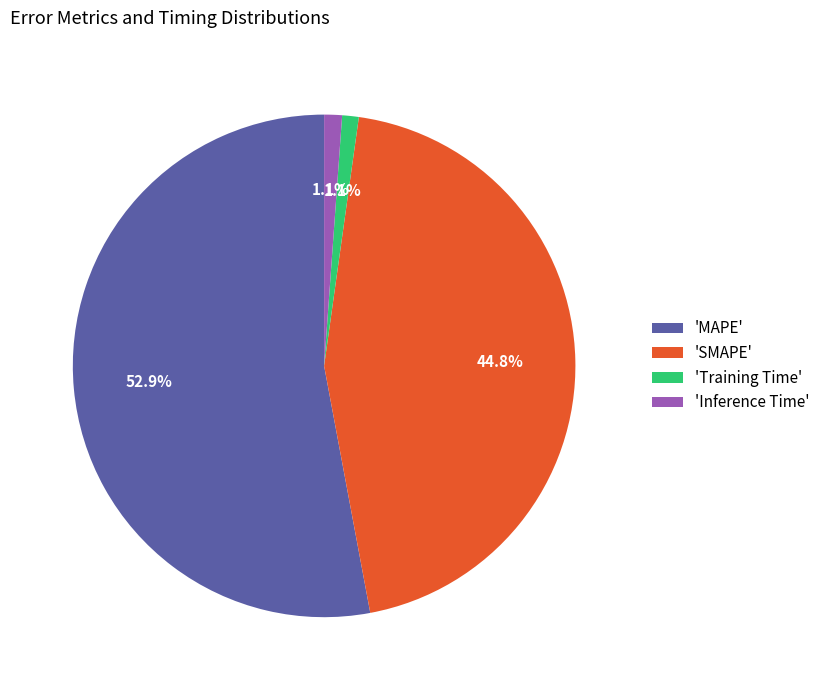

Combined, what portion of the pie is 'Inference Time' and 'Training Time'?

2.2%